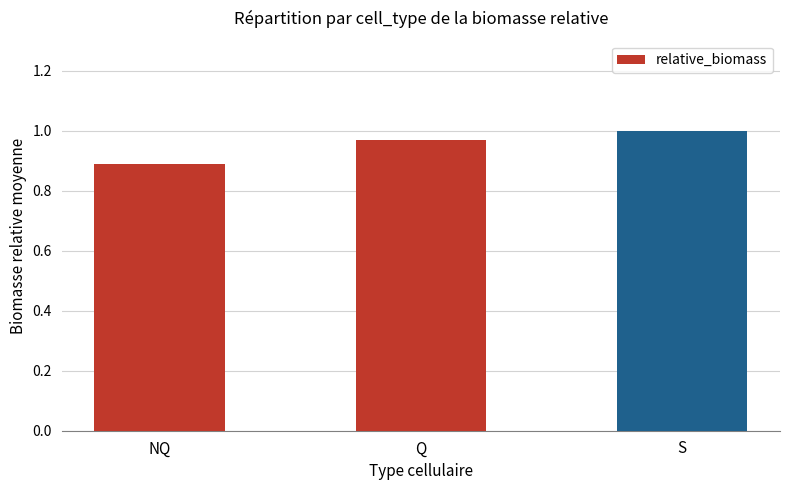

Which category has the lowest value across all series?

NQ